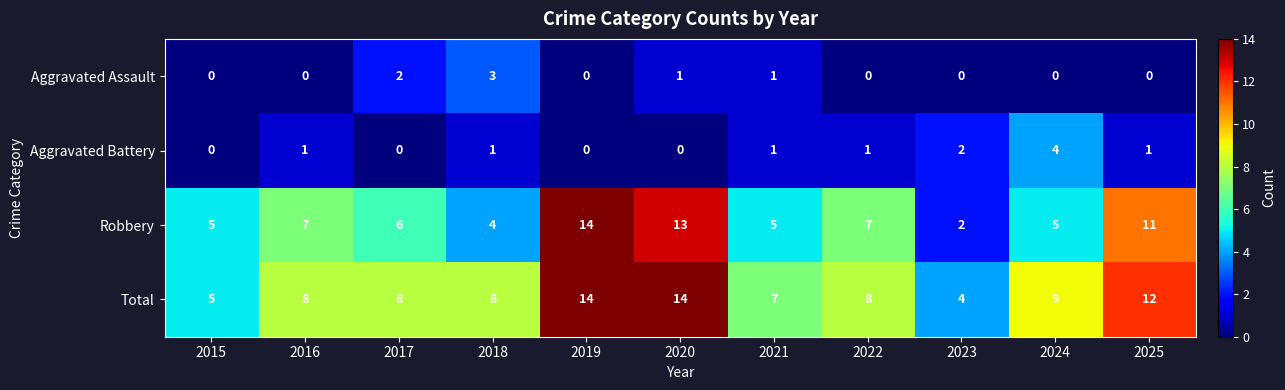

What is the average value of the Total series?

9